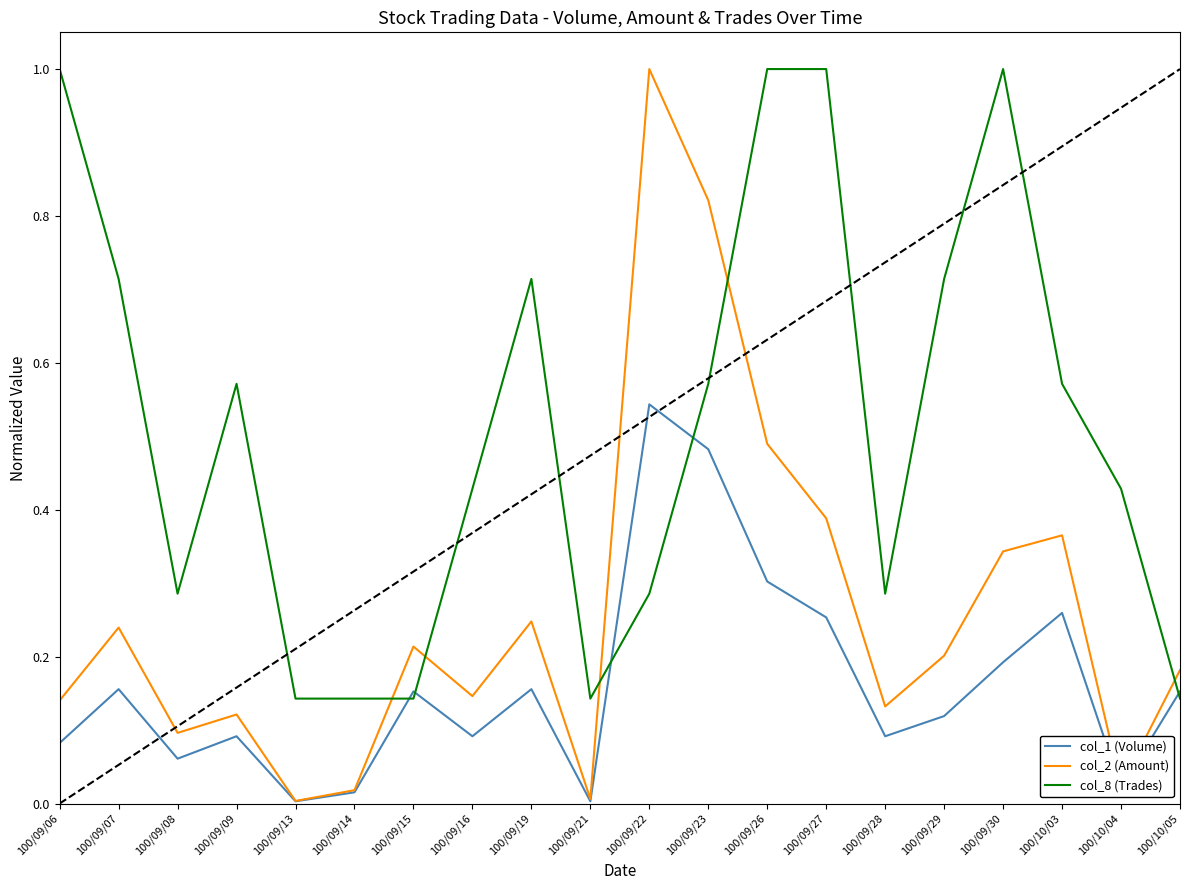

What is the total value across all series at 100/09/30?

1.5